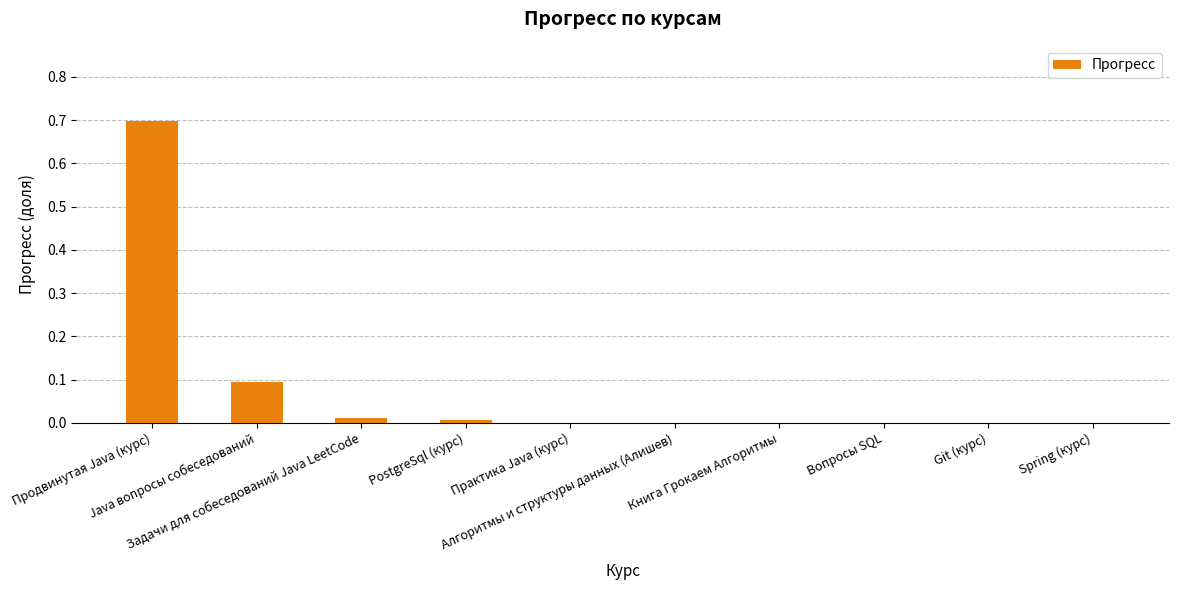

How many data points does each series have?

10